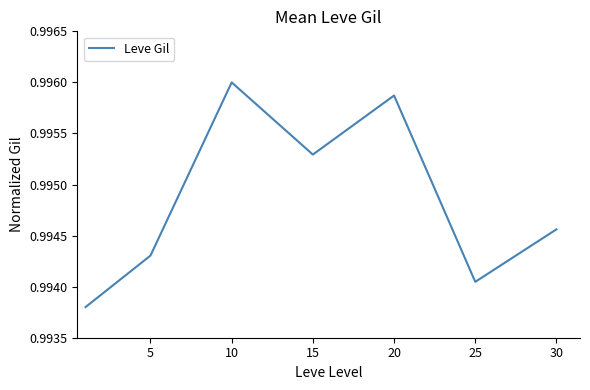

How many interior local peaks (higher than both neighbors) does the data have?

2